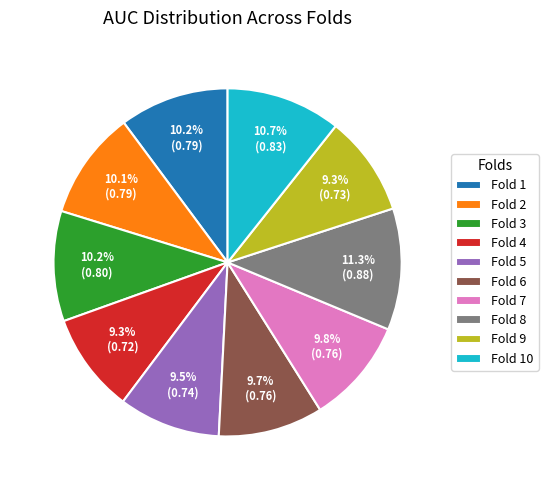

Is there any slice that represents more than half of the pie?

No